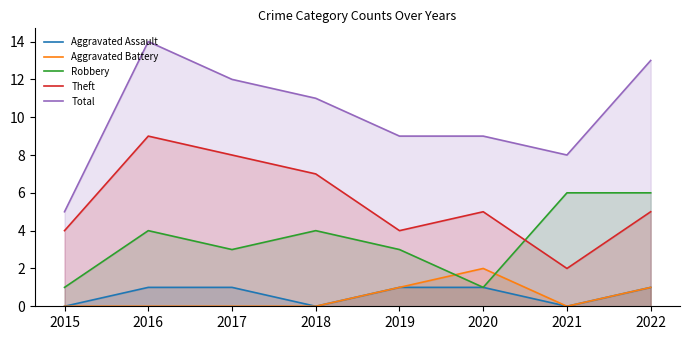

In Total, how many points are lower than both neighbors (excluding endpoints)?

1